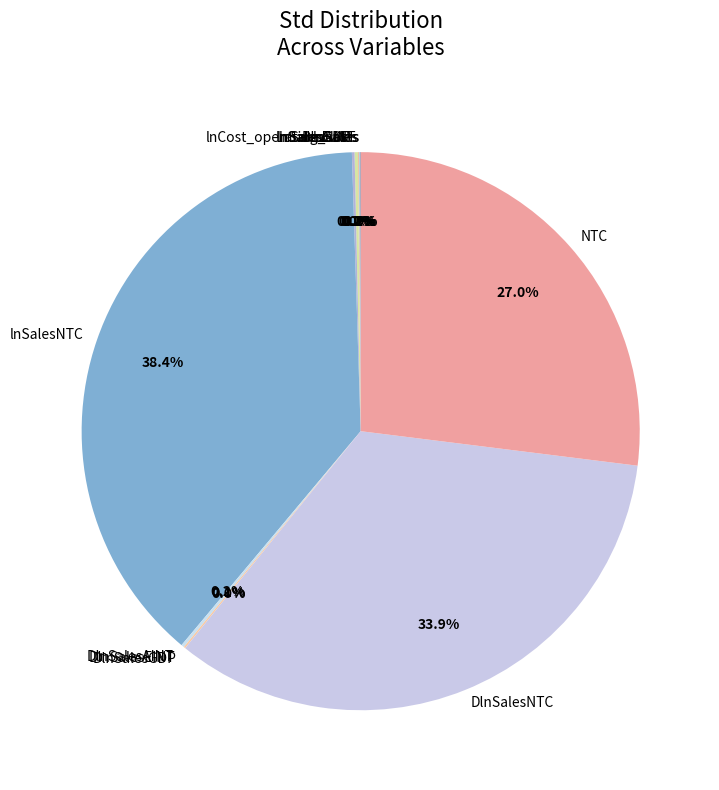

What portion of the pie excludes NTC?

73.0%